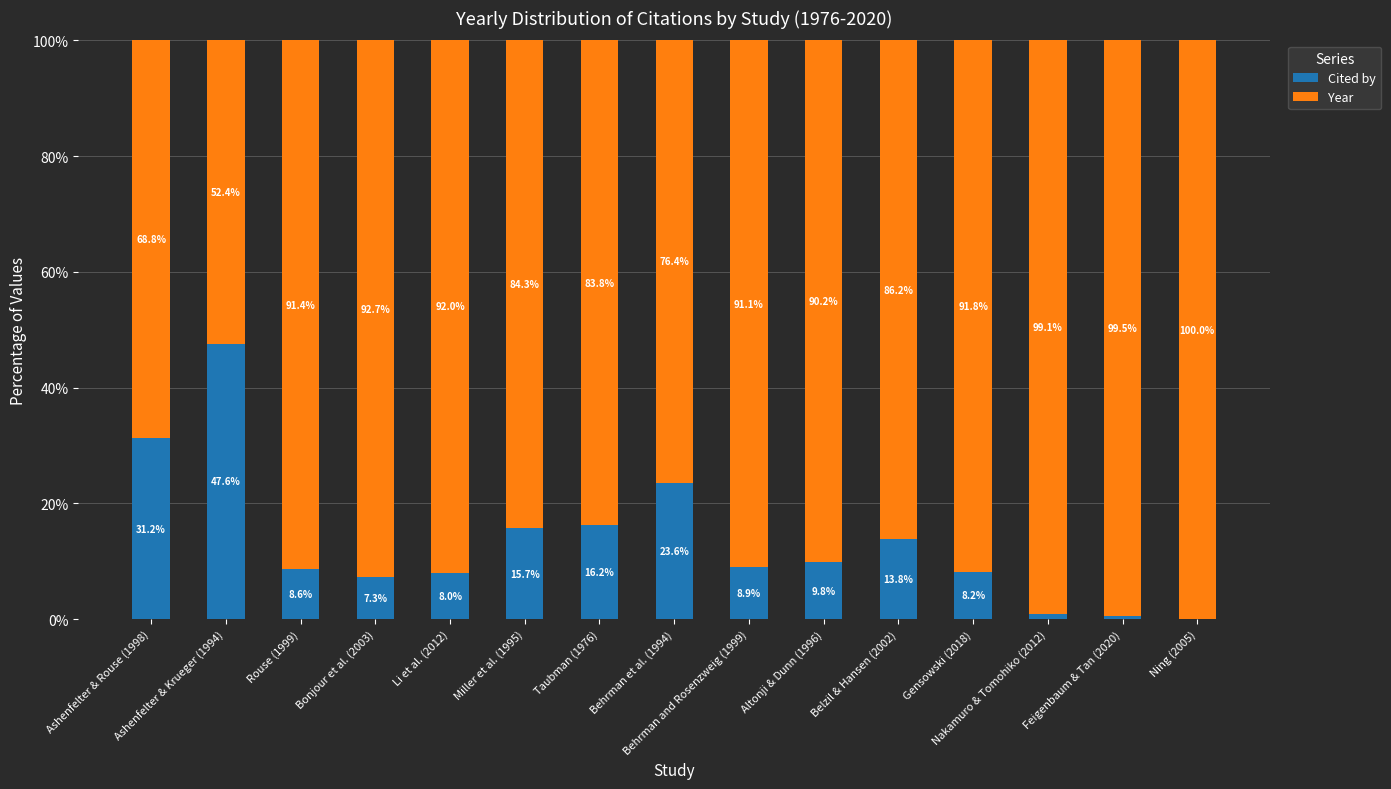

What is the maximum value for Cited by?

47.6